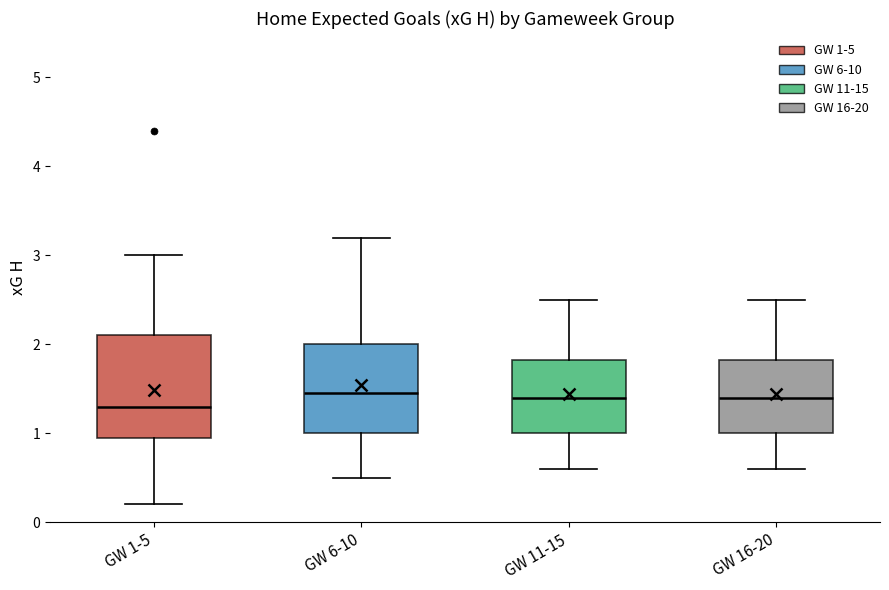

Reading left to right, transcribe this box plot: for each box, give where its median line is, the range the box spans, and where its two whiskers end, as read against the y-axis. The values are not printed on the chart, so give them approximately, as read against the axis.

GW 1-5: median 1.3, box 1.0 to 2.1, whiskers 0.2 to 3.0
GW 6-10: median 1.5, box 1.0 to 2.0, whiskers 0.5 to 3.2
GW 11-15: median 1.4, box 1.0 to 1.8, whiskers 0.6 to 2.5
GW 16-20: median 1.4, box 1.0 to 1.8, whiskers 0.6 to 2.5